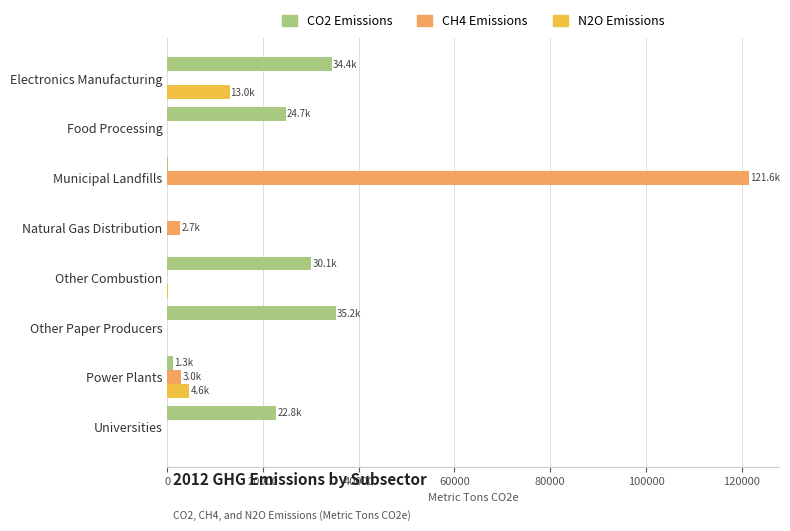

At which category does the chart reach its peak across all series?

Municipal Landfills